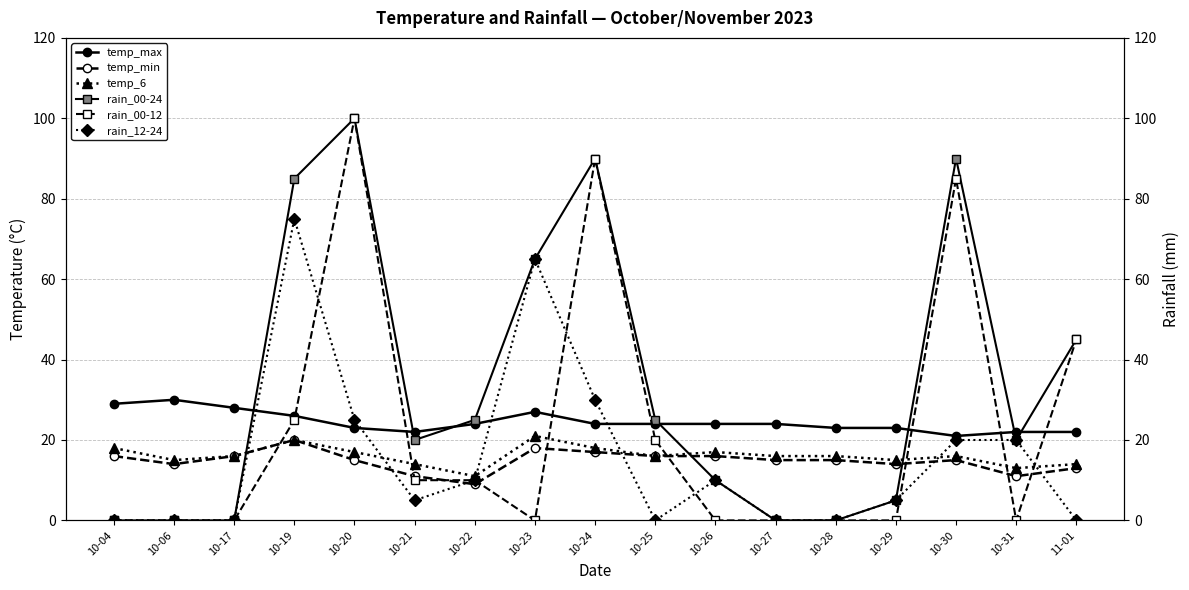

What is the label of the 17th point from the right?

10-04